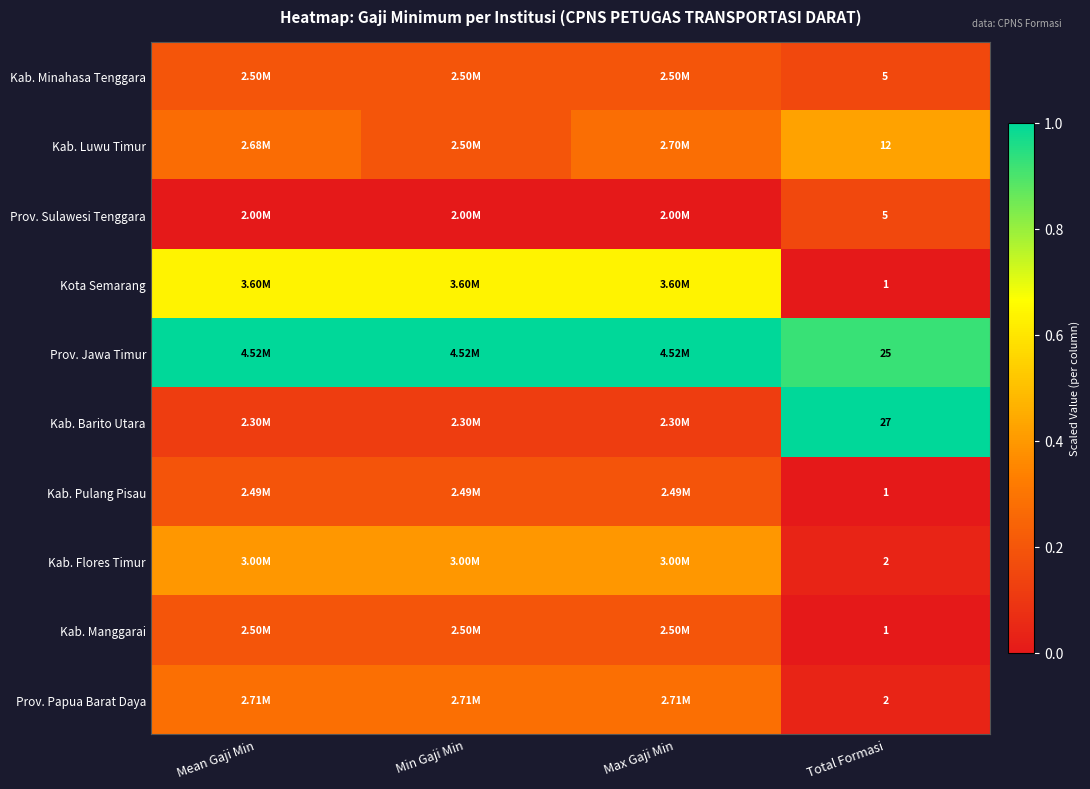

Is the value of Kab. Luwu Timur at Total Formasi greater than the value of Prov. Sulawesi Tenggara at Total Formasi?

Yes